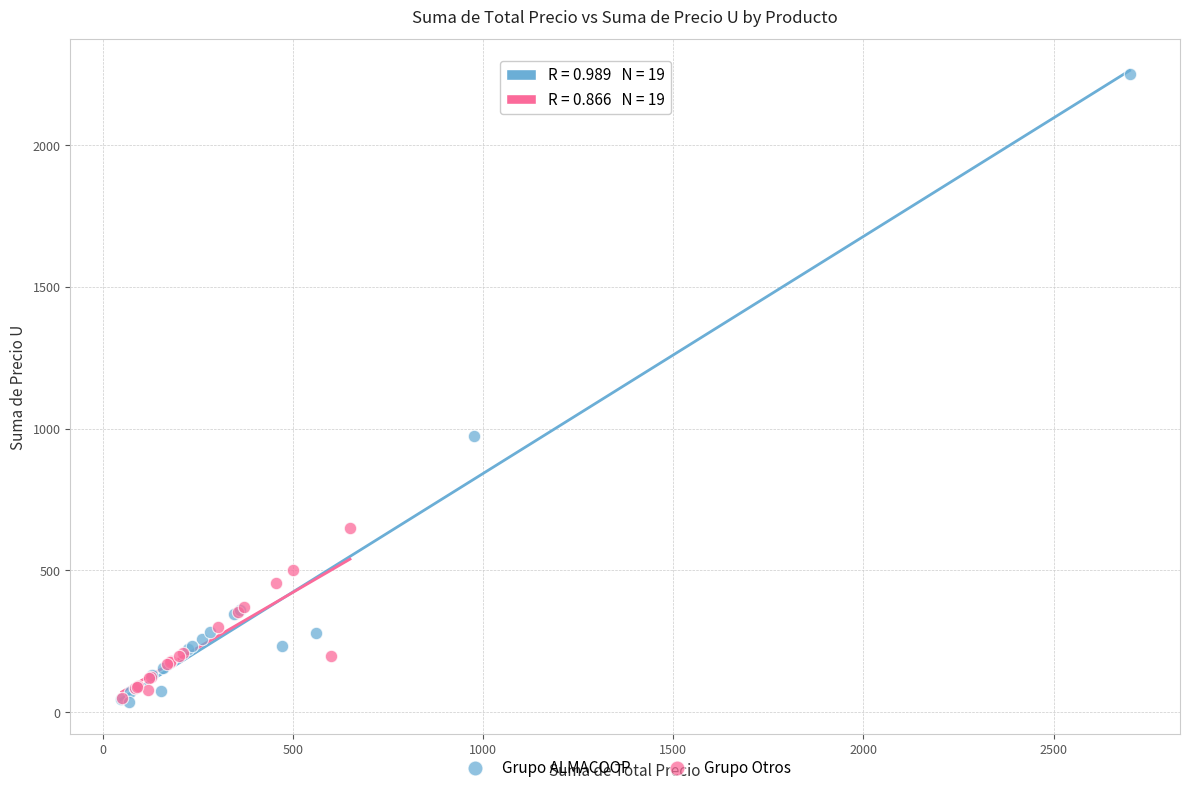

Which series reaches the maximum Y coordinate?

Grupo ALMACOOP